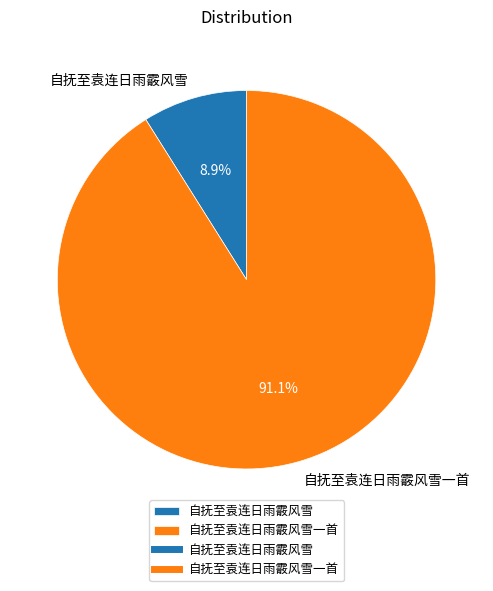

Is it true that 自抚至袁连日雨霰风雪 is 15% of the pie?

False